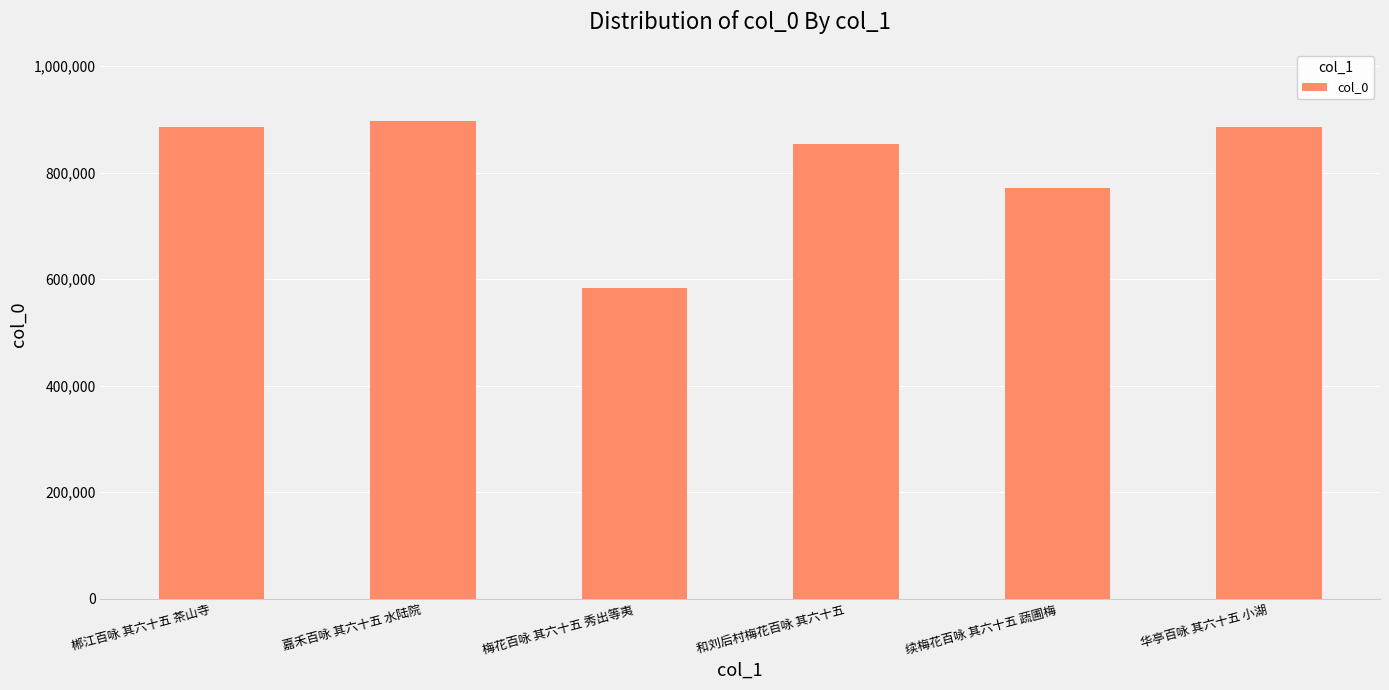

What is the average value?

812758